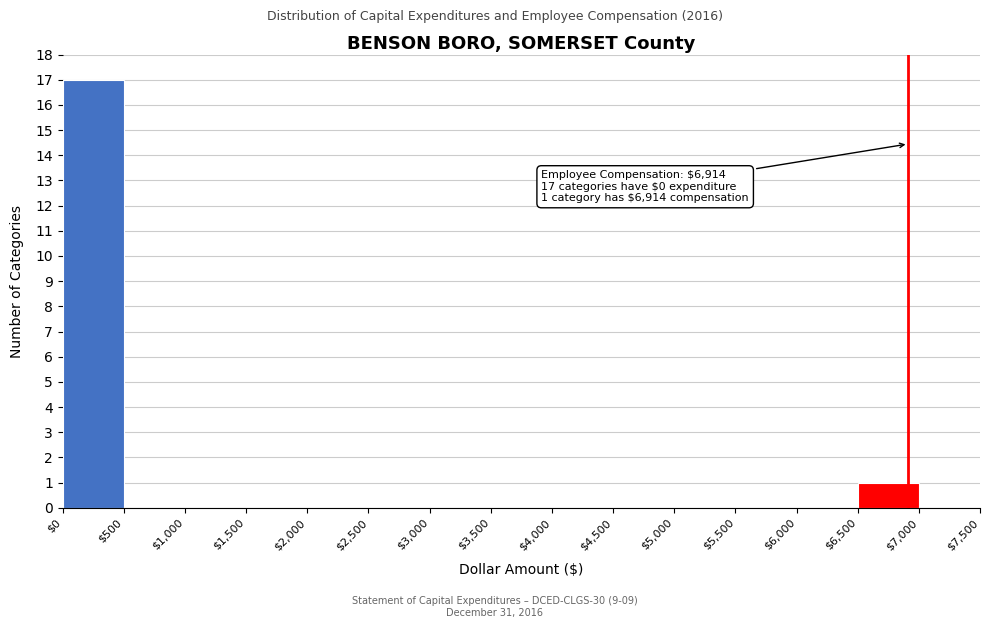

Over which range of the x-axis is the bar tallest?

$0 to $500